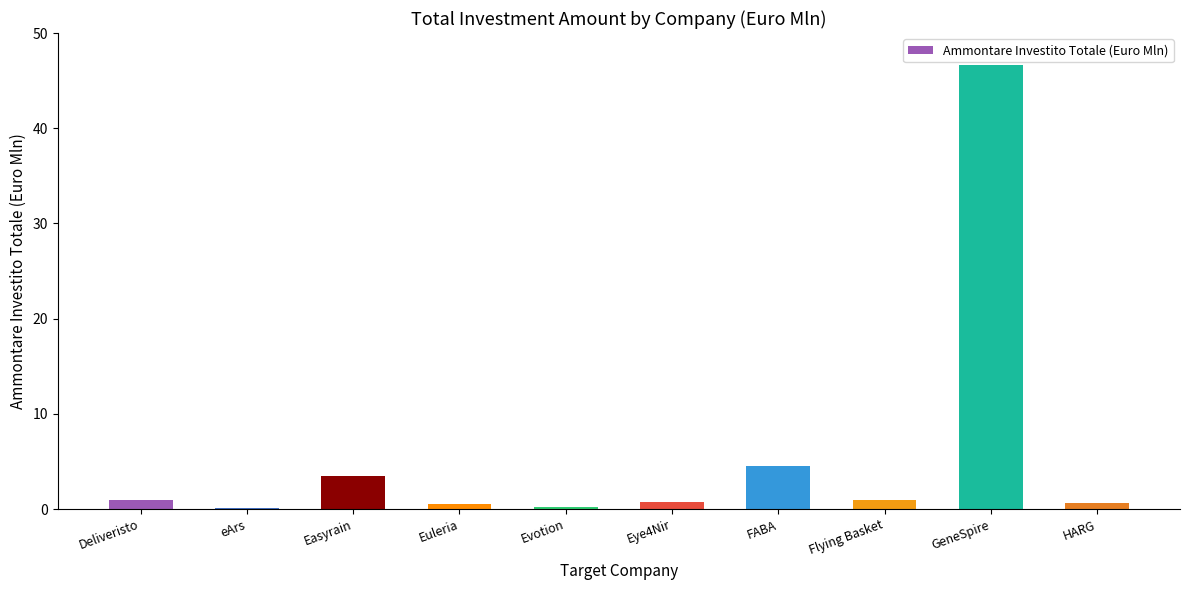

At which category does the chart reach its peak across all series?

GeneSpire